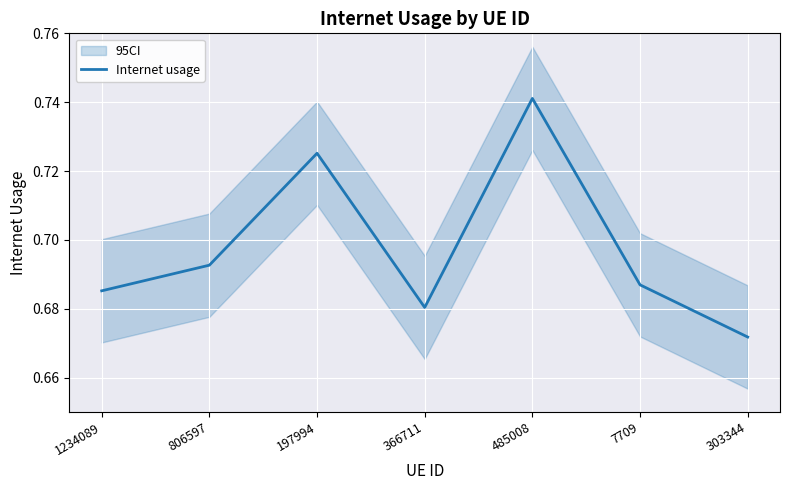

What is the smallest value displayed?

0.7